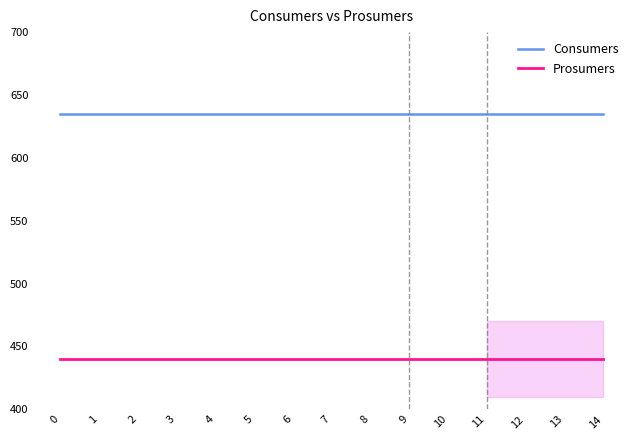

Is the value of Consumers at 14 greater than the value of Prosumers at 11?

Yes